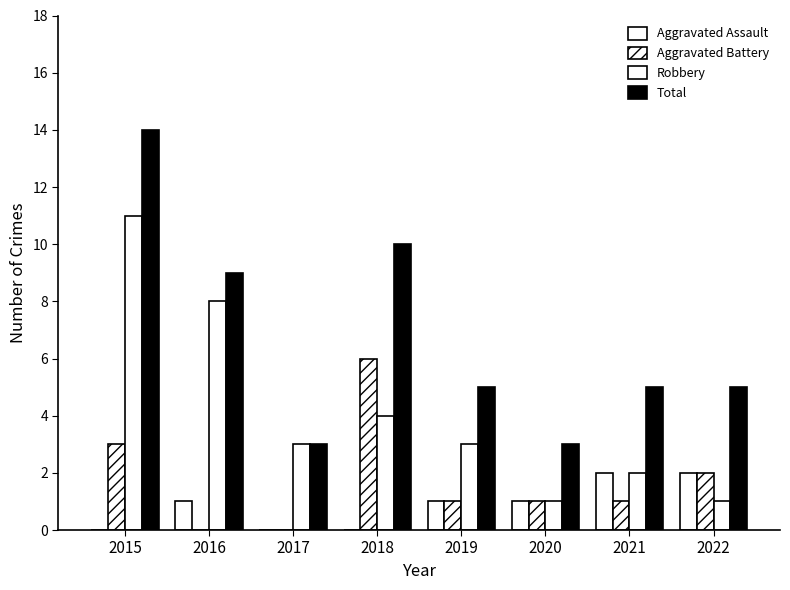

At which category does the chart reach its minimum across all series?

2015